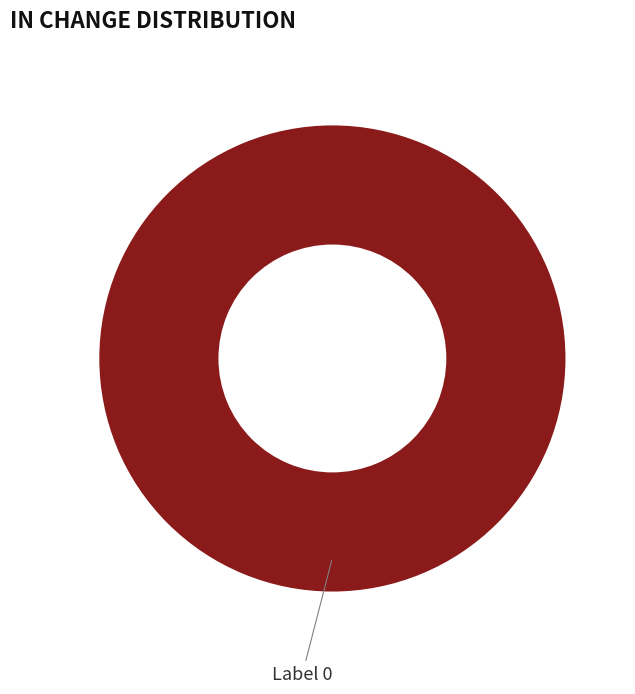

Is there any slice that represents more than half of the pie?

Yes